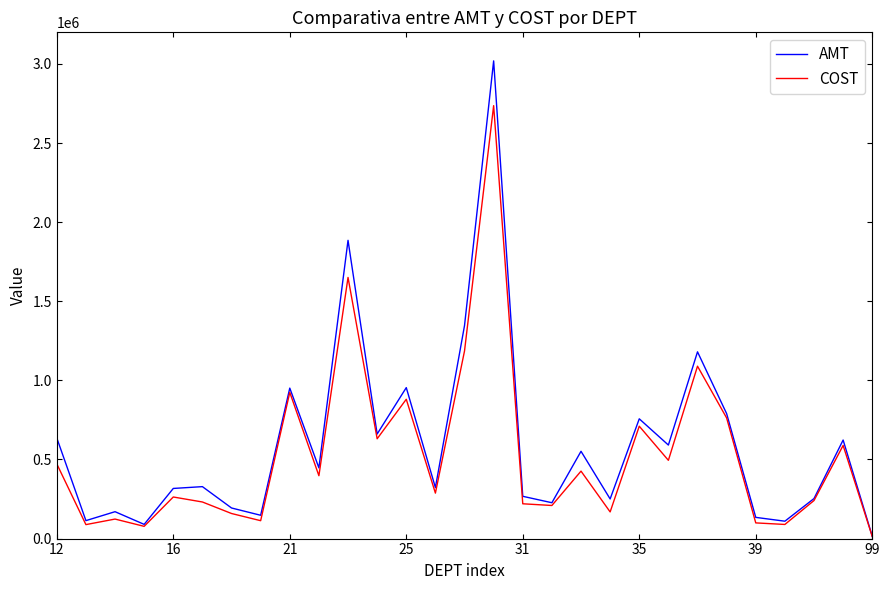

Which series has the widest spread of values?

AMT